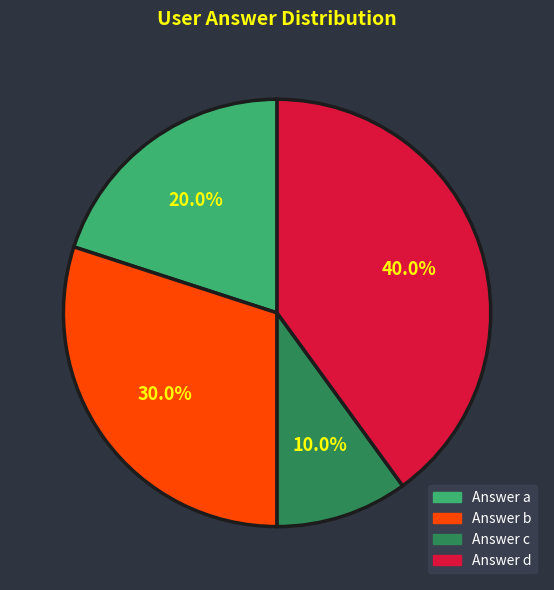

Between Answer c and Answer d, which is larger?

Answer d